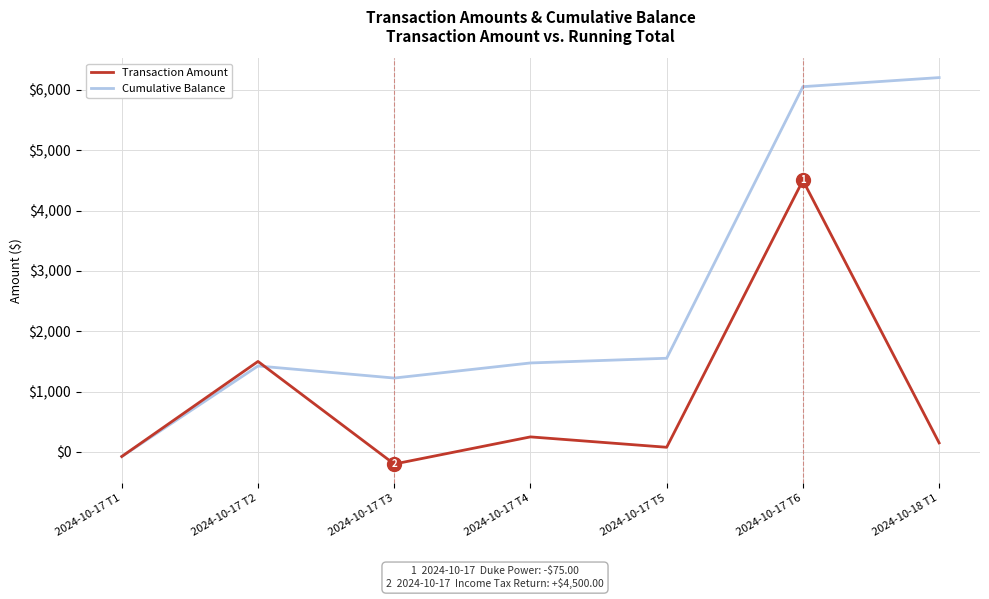

The value of Transaction Amount at 2024-10-17 T6 is 7464.6. True or false?

False